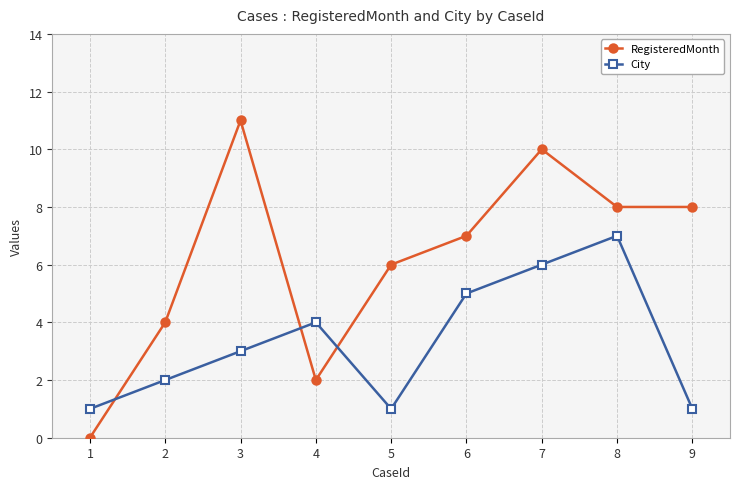

At which category does RegisteredMonth reach its first local valley?

4